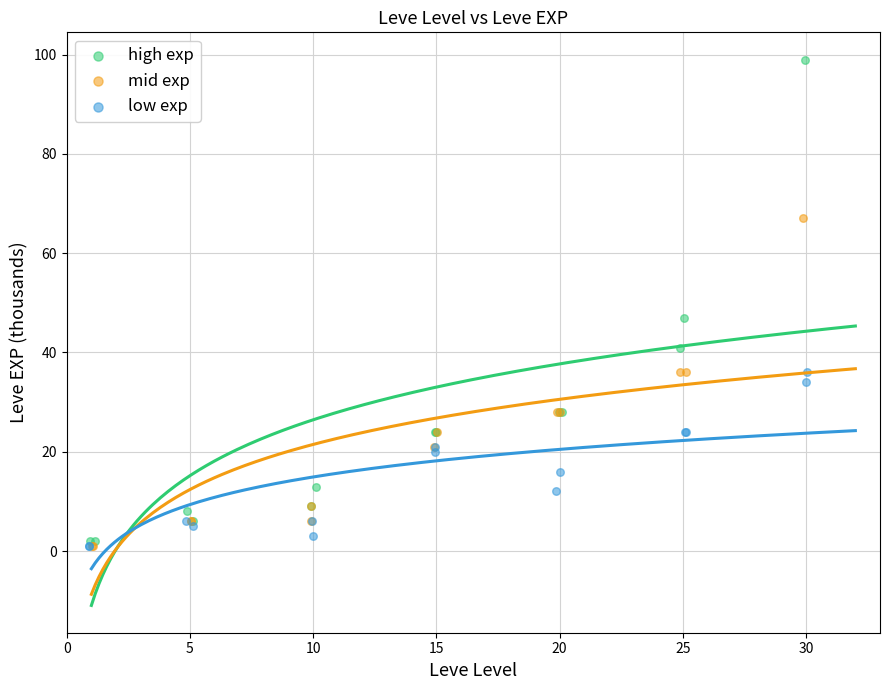

Which series contains the highest Y value?

high exp